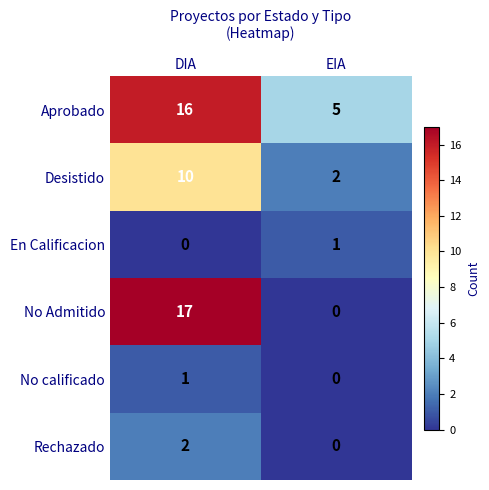

Is it true that Rechazado equals 0 at EIA?

True